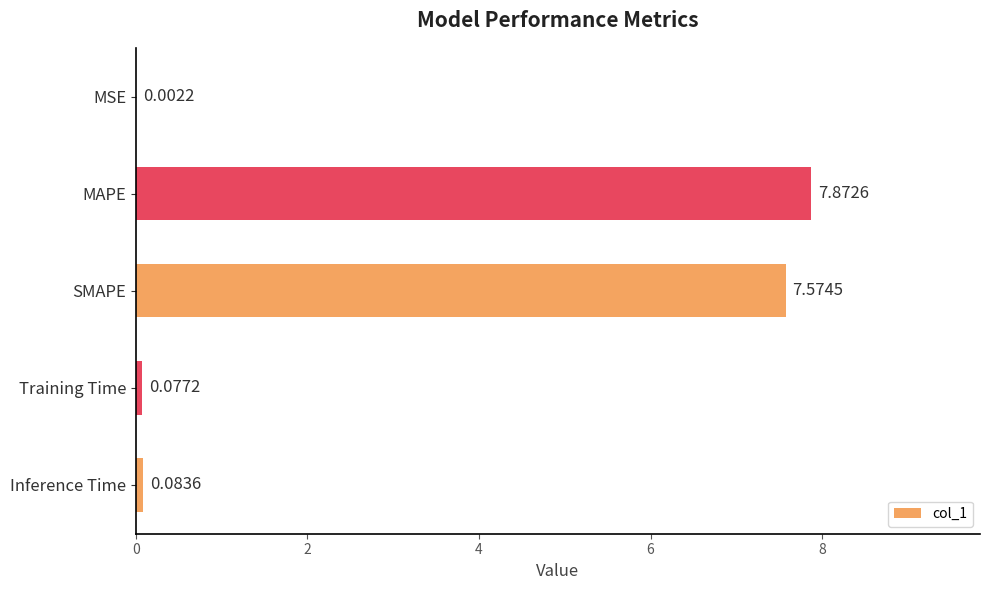

Between MSE and Training Time, which is larger?

Training Time